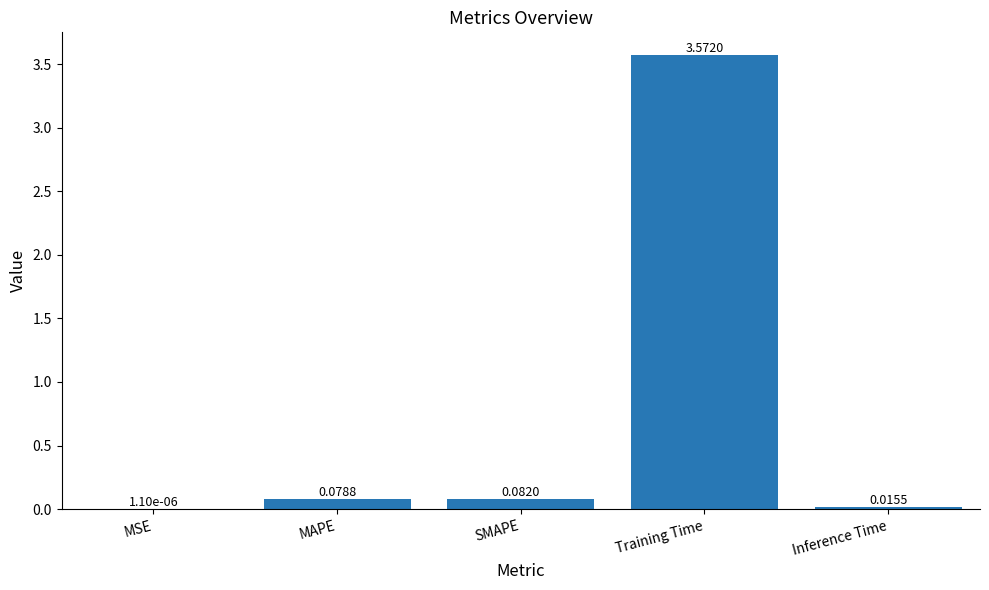

Which category has the highest value across all series?

Training Time